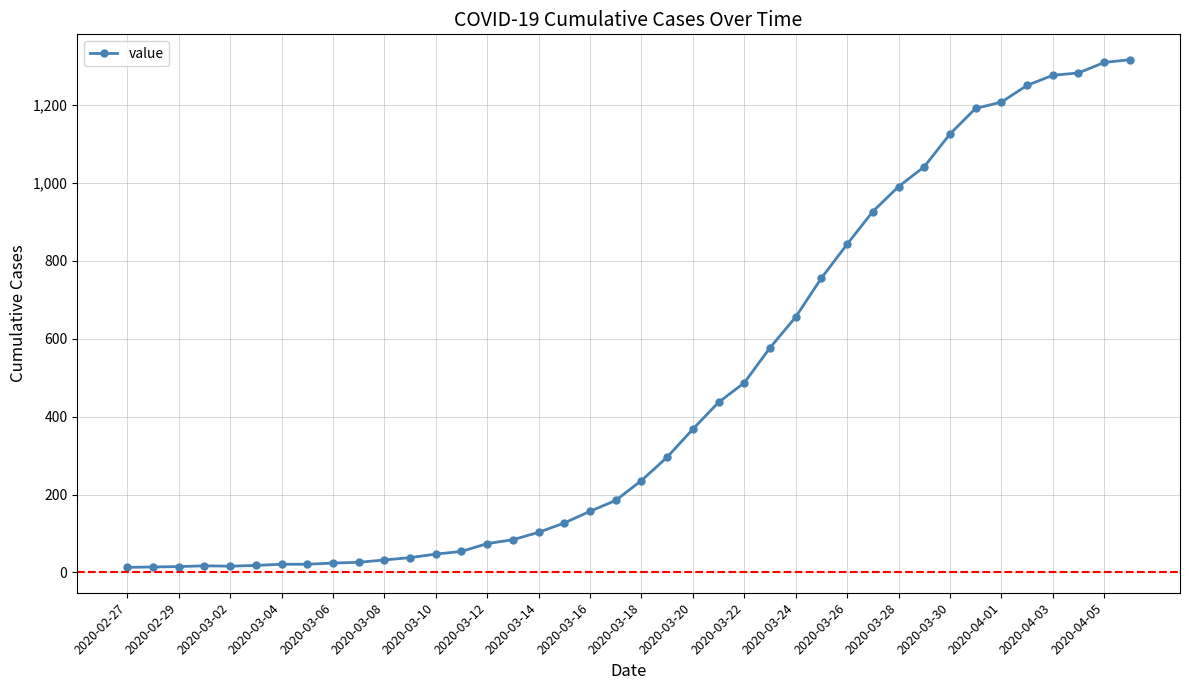

What is the maximum value shown in the chart?

1317